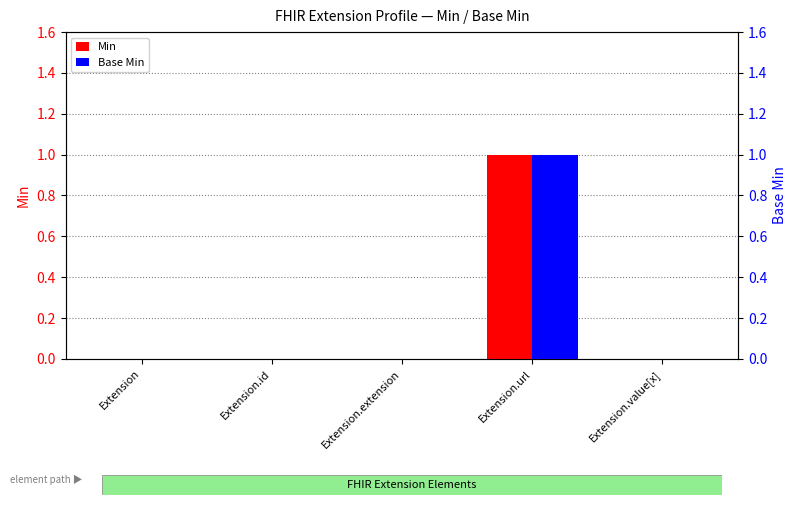

Which category has the highest value in the Min series?

Extension.url